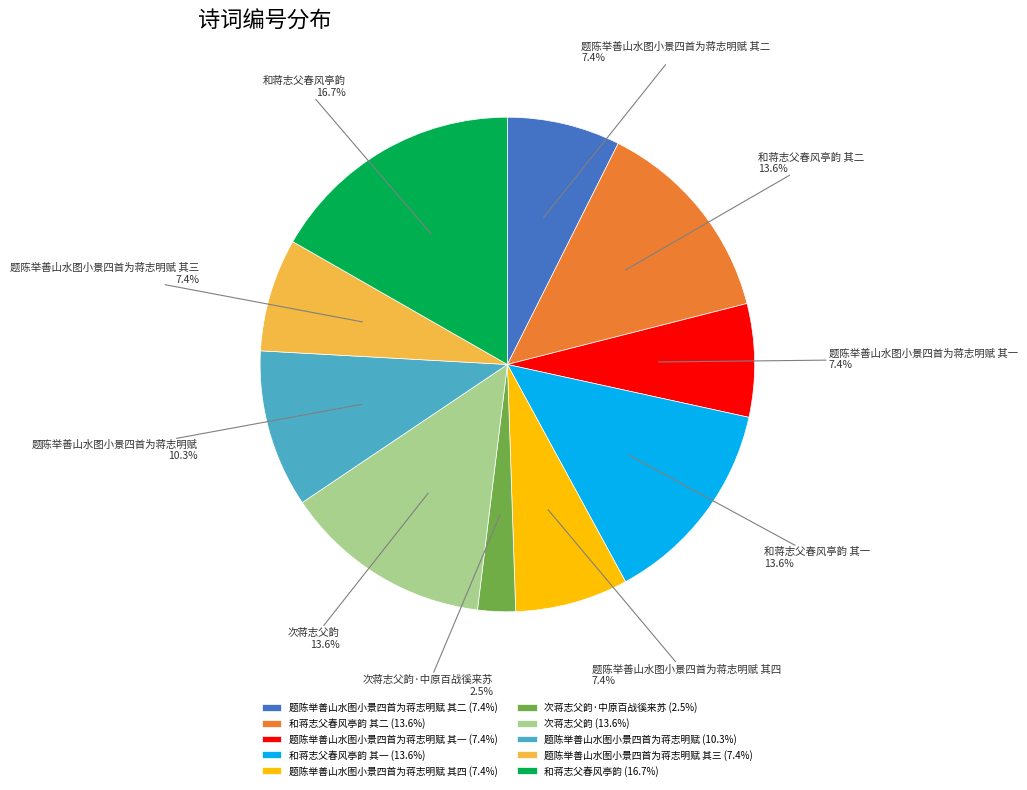

Which category has the biggest portion of the pie?

和蒋志父春风亭韵